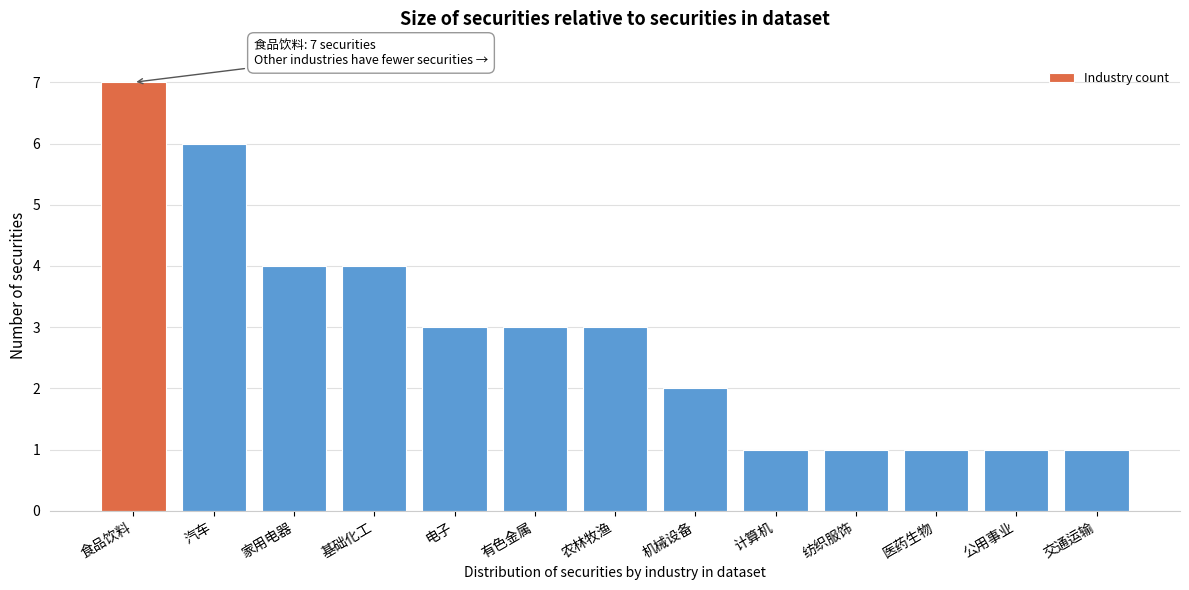

Reading left to right, extract all data points from this chart.

食品饮料=7	汽车=6	家用电器=4	基础化工=4	电子=3	有色金属=3	农林牧渔=3	机械设备=2	计算机=1	纺织服饰=1	医药生物=1	公用事业=1	交通运输=1